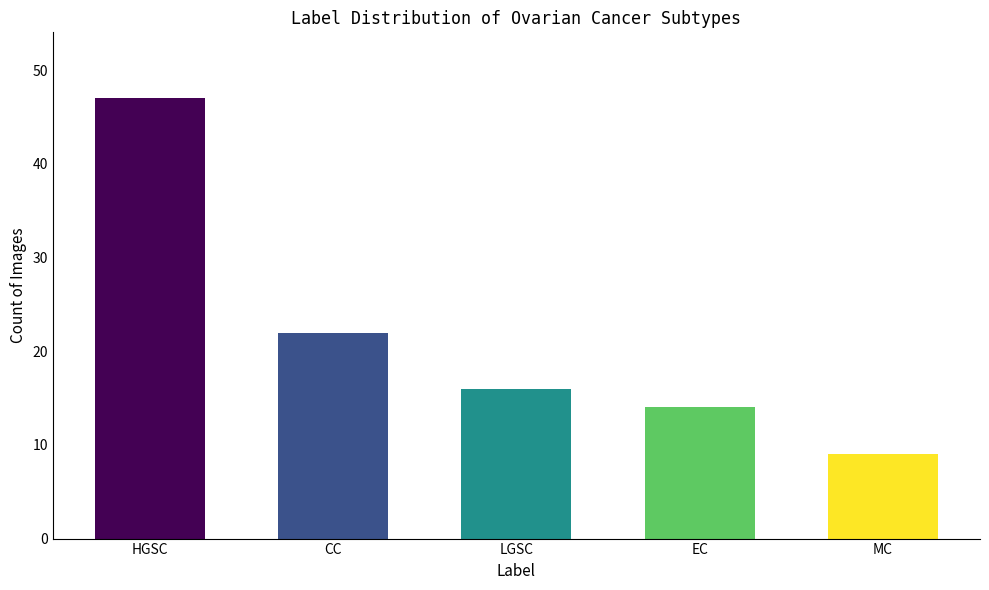

List the labels in order of value, smallest first.

MC, EC, LGSC, CC, HGSC